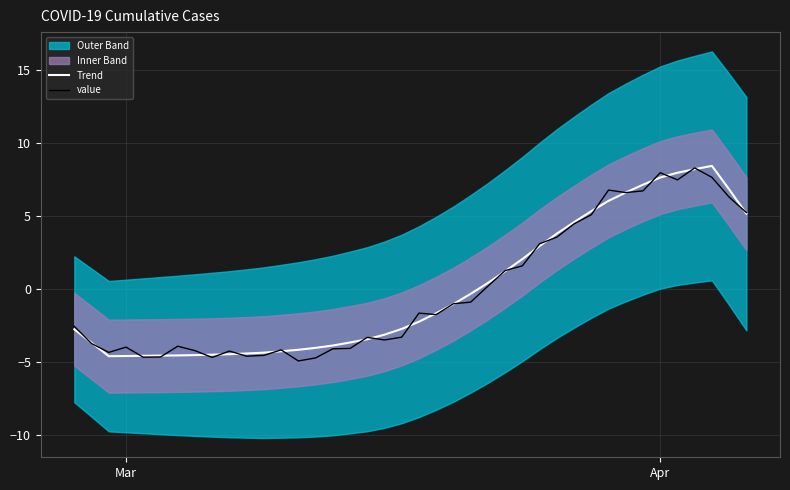

Reading left to right, transcribe all the data shown in this chart.

Trend: -2.8	-3.7	-4.6	-4.6	-4.6	-4.6	-4.6	-4.5	-4.5	-4.5	-4.4	-4.4	-4.3	-4.2	-4.0	-3.9	-3.7	-3.5	-3.1	-2.8	-2.3	-1.7	-1.0	-0.3	0.4	1.2	2.0	2.9	3.8	4.6	5.3	6.0	6.6	7.1	7.6	8.0	8.2	8.4	6.8	5.1
value: -2.6	-3.8	-4.4	-4.0	-4.7	-4.7	-3.9	-4.2	-4.7	-4.3	-4.6	-4.6	-4.2	-4.9	-4.7	-4.1	-4.1	-3.3	-3.5	-3.3	-1.7	-1.8	-1.0	-0.9	0.2	1.2	1.6	3.1	3.5	4.4	5.1	6.8	6.6	6.7	8.0	7.5	8.3	7.6	6.3	5.2